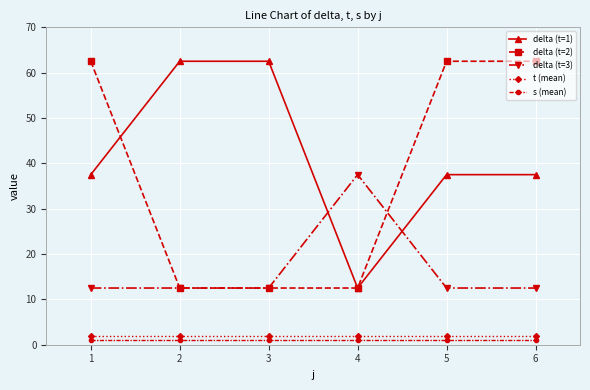

Is this an area chart (filled region under the line)?

No